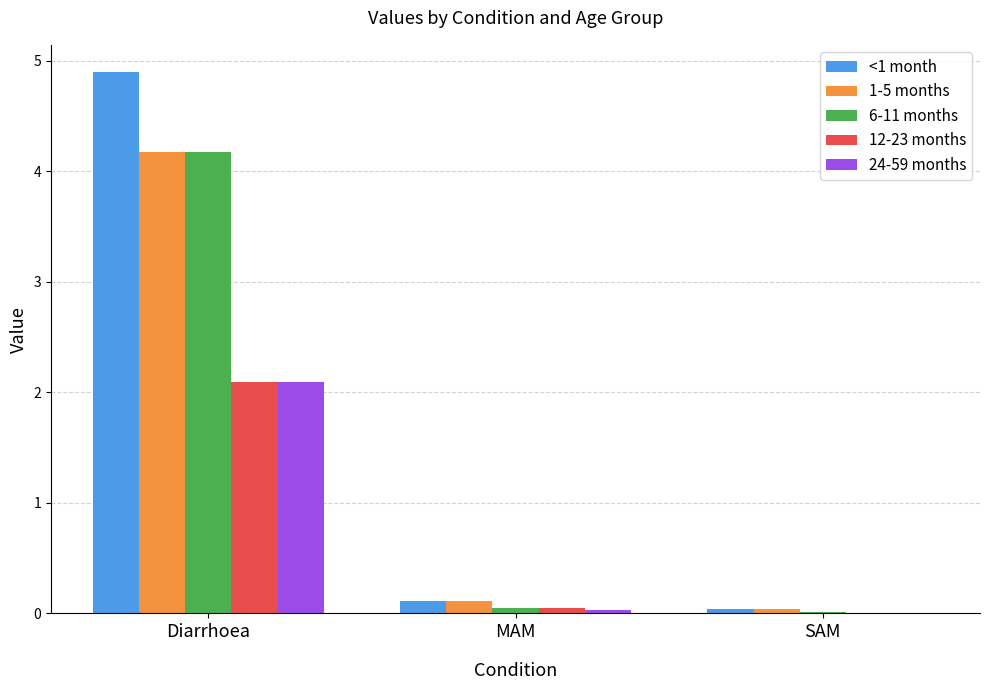

The 12-23 months series shows 0.0 at MAM. True or false?

True